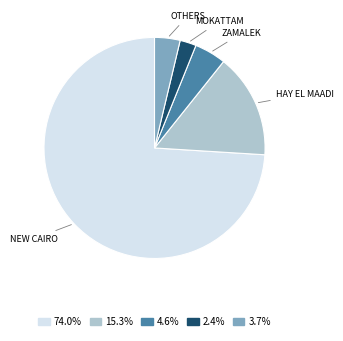

Approximately how many times larger is the value at 3.7% compared to 4.6%?

0.8